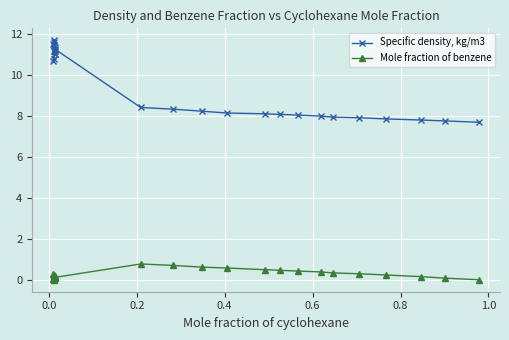

Which series has the widest spread of values?

Specific density, kg/m3